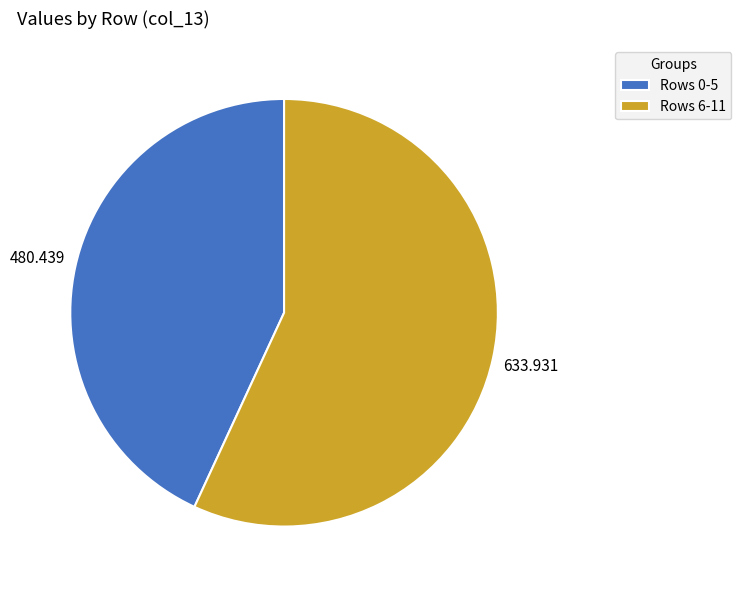

Does Rows 0-5 account for over 50% of the chart?

No